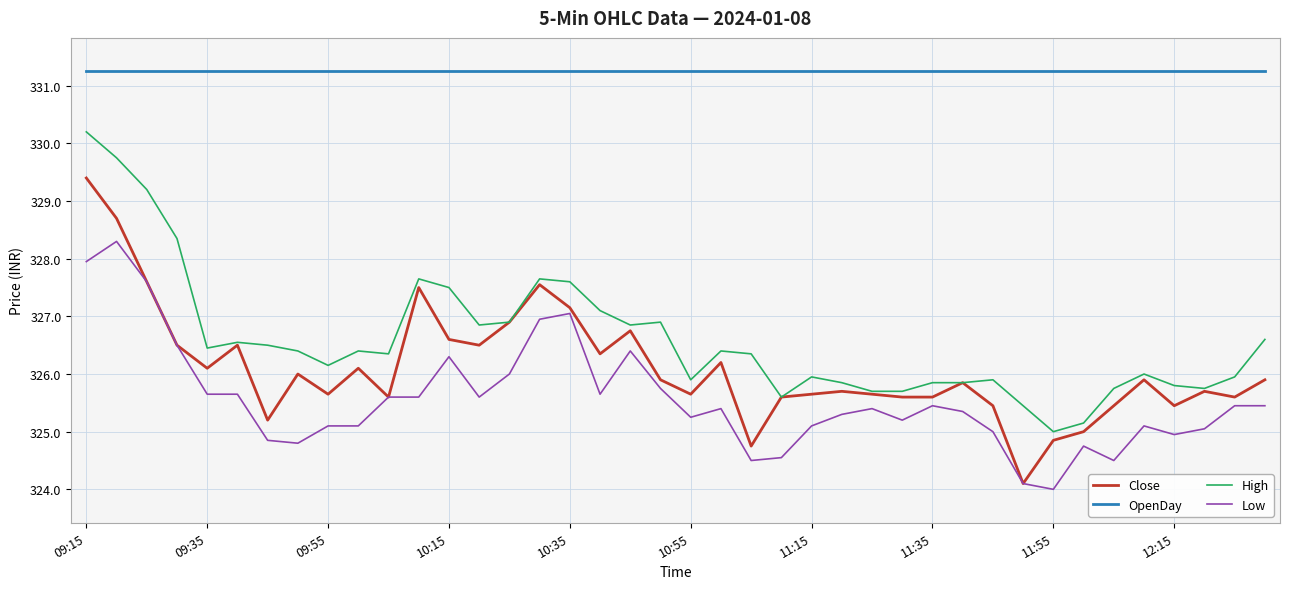

What is the minimum value shown in the chart?

324.0